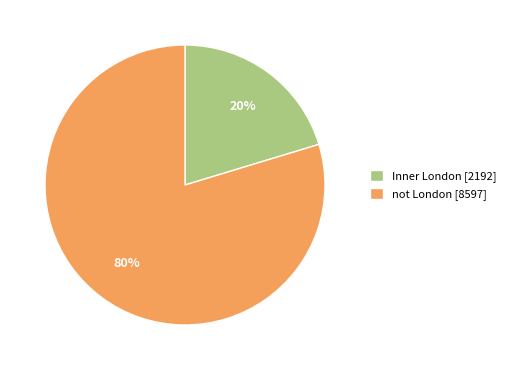

How many slices are in this pie chart?

2